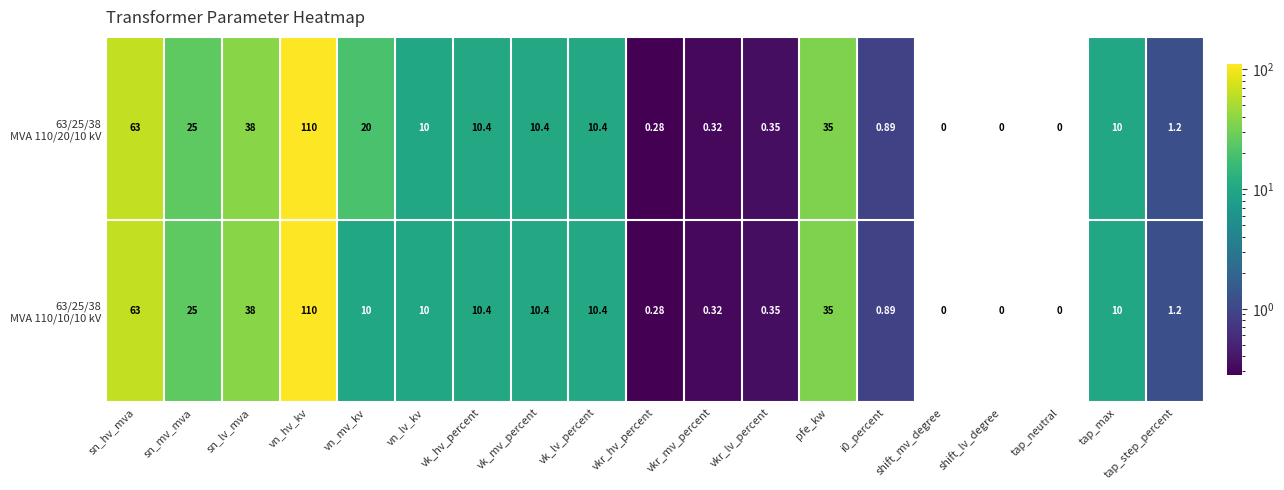

Which category has the highest value across all series?

vn_hv_kv